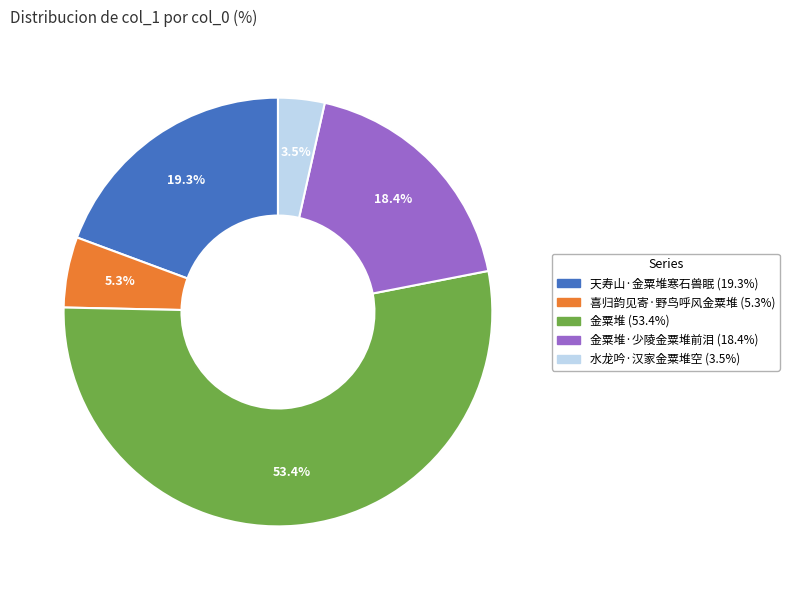

Is there a majority slice in this chart?

Yes